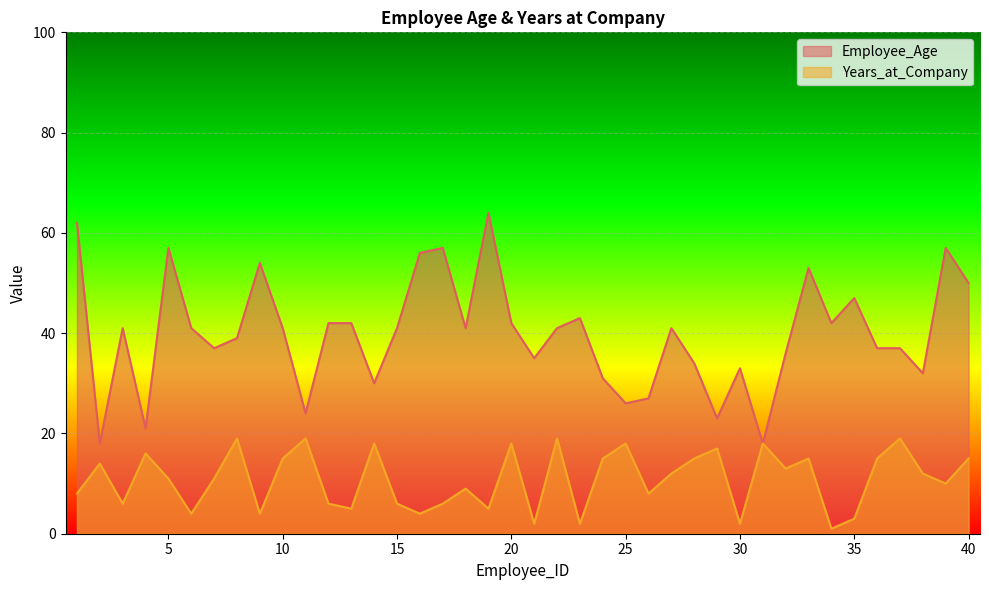

In Employee_Age, how many points are lower than both neighbors (excluding endpoints)?

12